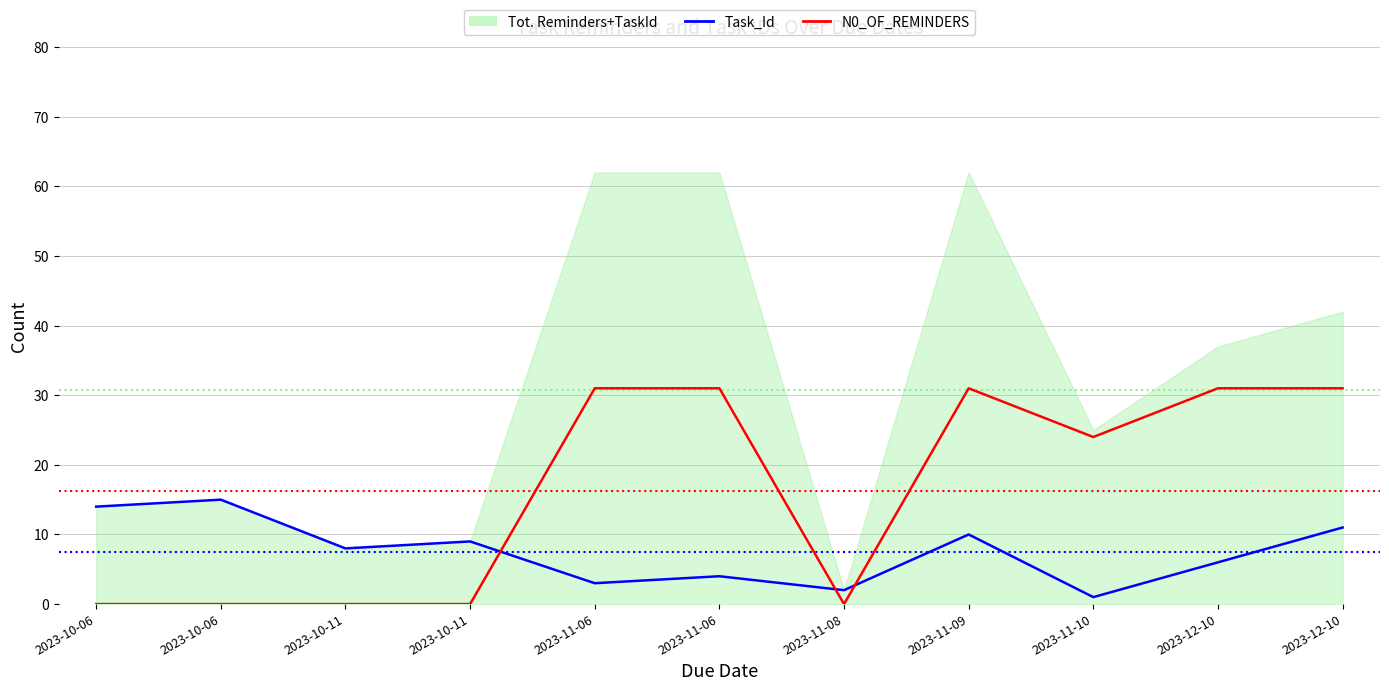

The value of N0_OF_REMINDERS at 2023-12-10 is 7. True or false?

False